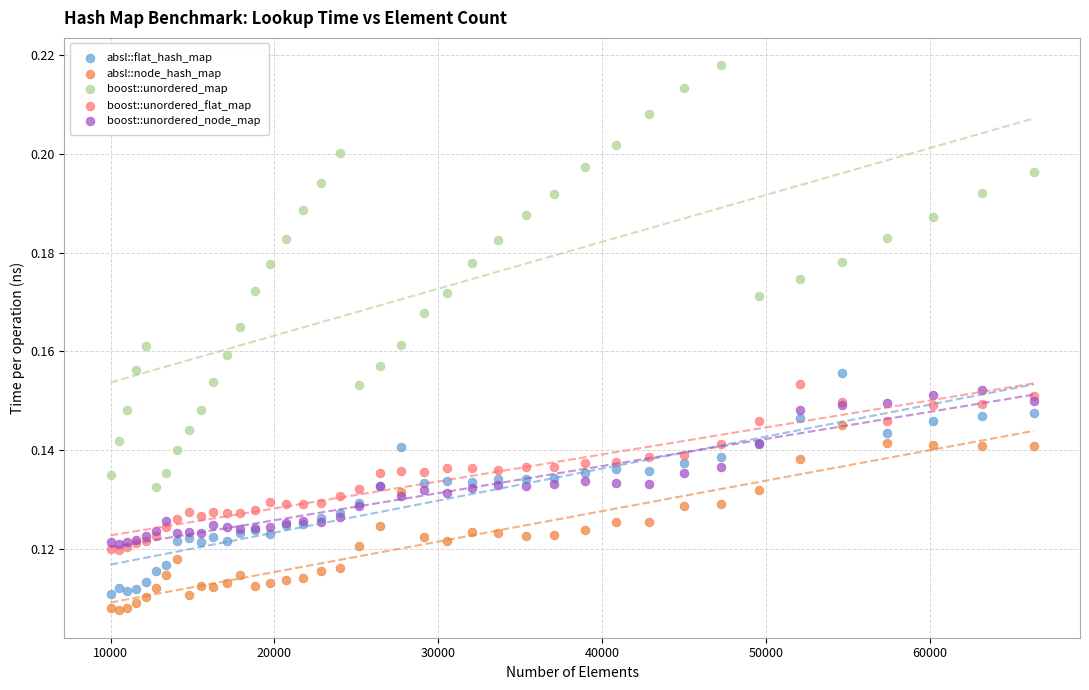

Which series contains the highest Y value?

boost::unordered_map